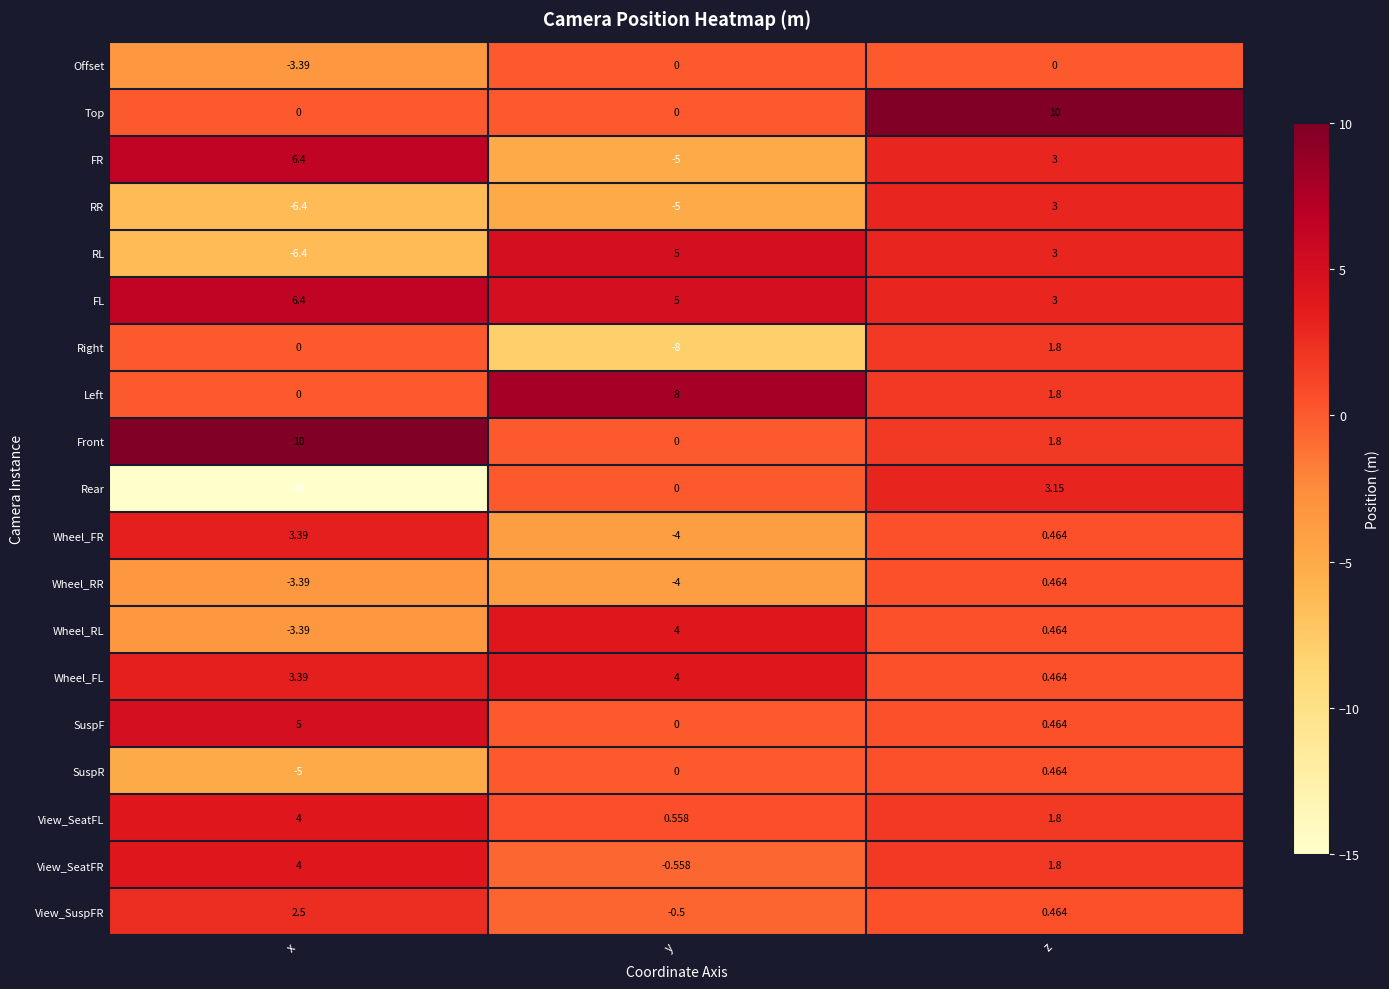

Count the number of categories in the chart.

3